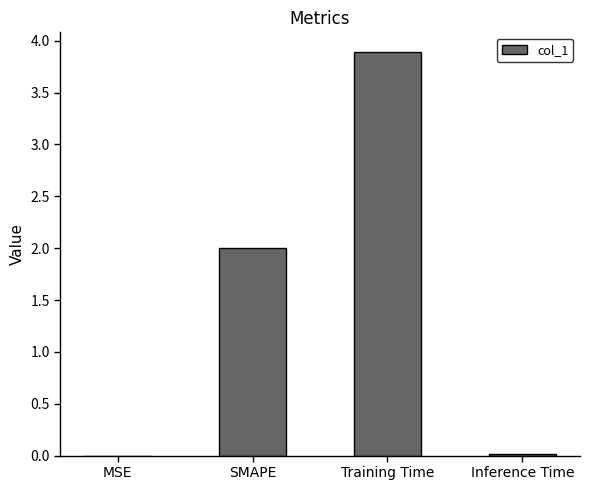

What is the sum of the values at SMAPE and MSE?

2.0